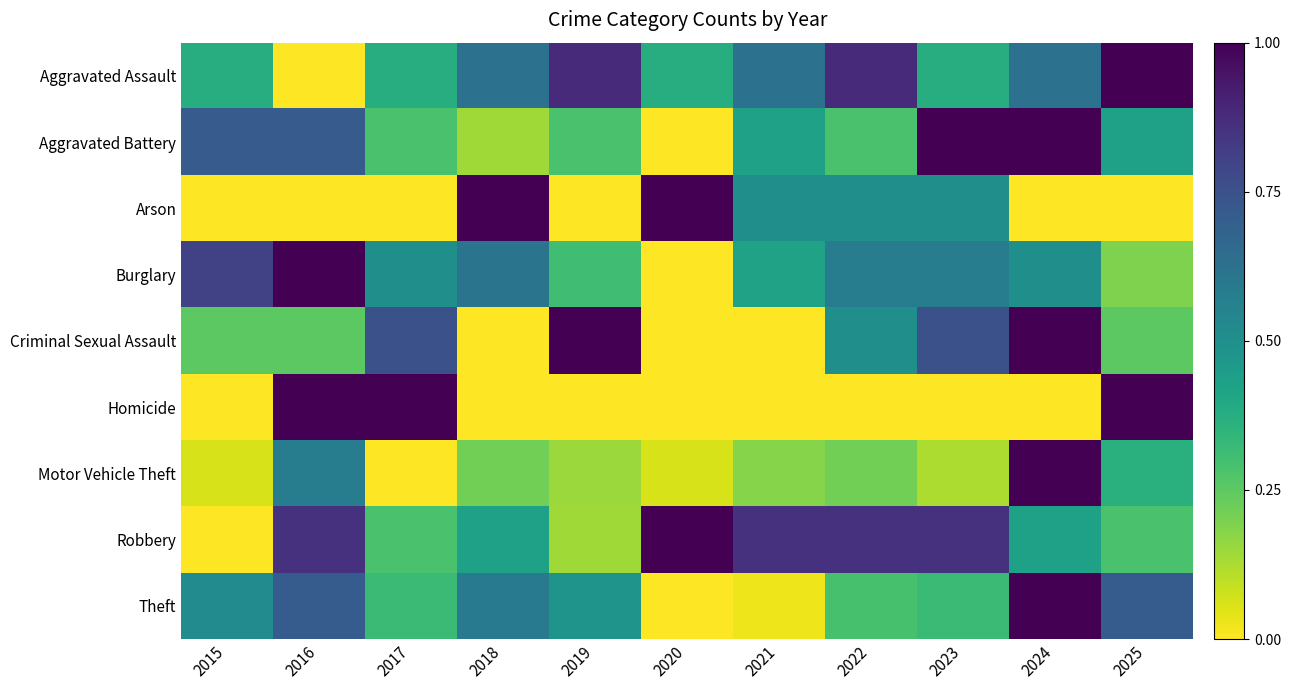

What is the difference between the second highest and minimum values in the Motor Vehicle Theft series?

0.6